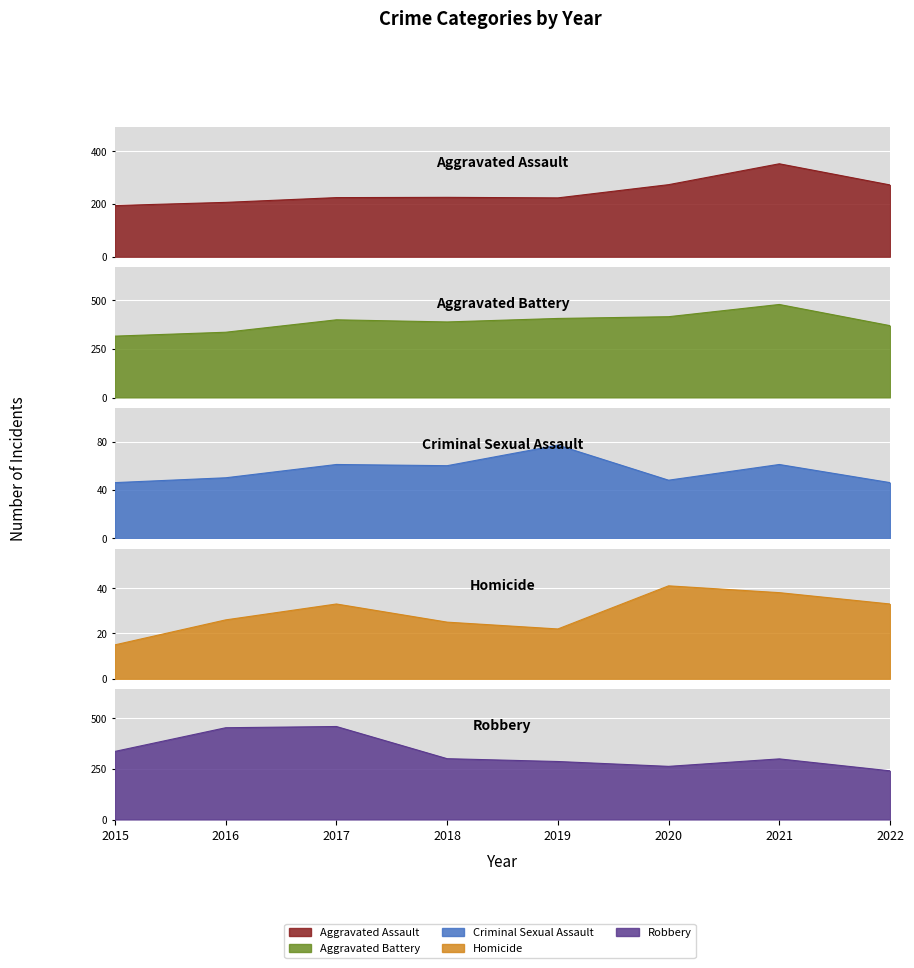

At which category does Criminal Sexual Assault reach its first local valley?

2018